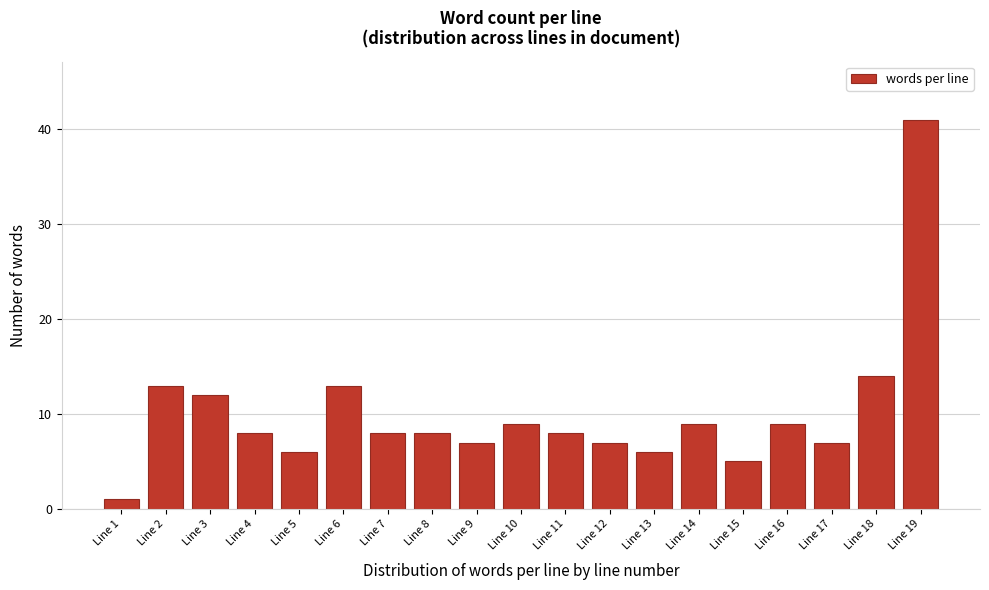

Reading left to right, what are all the values shown in this chart?

1	13	12	8	6	13	8	8	7	9	8	7	6	9	5	9	7	14	41